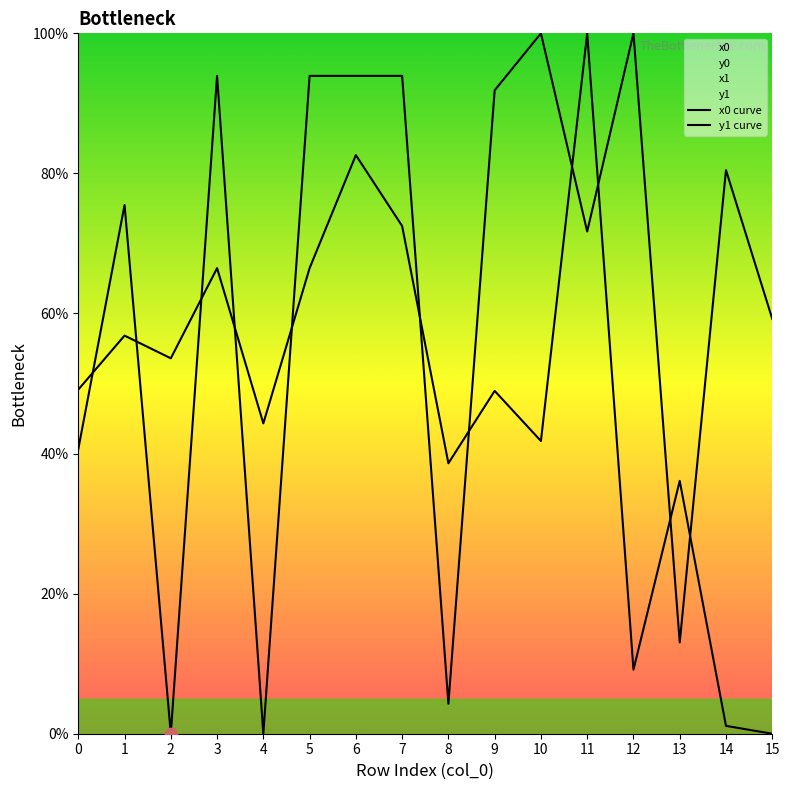

Which series has the largest total across all categories?

x0 curve